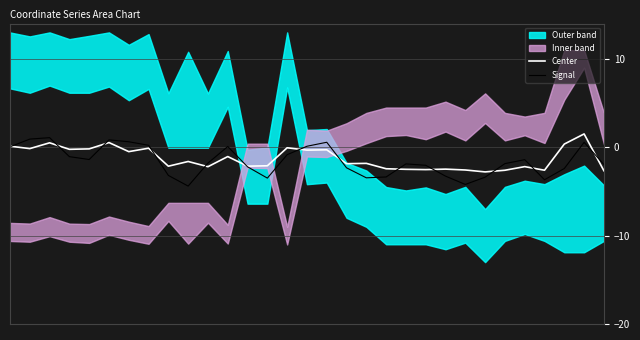

What is the difference between the maximum and minimum values in the Signal series?

5.5